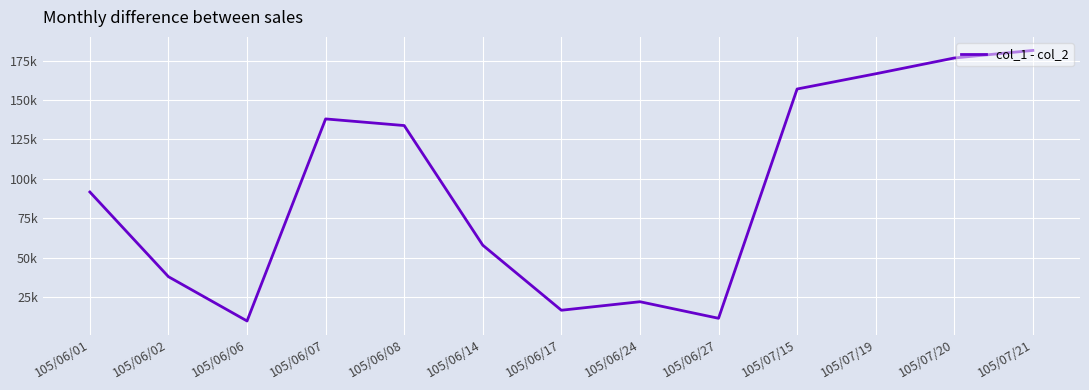

Does the chart have visible grid lines?

Yes